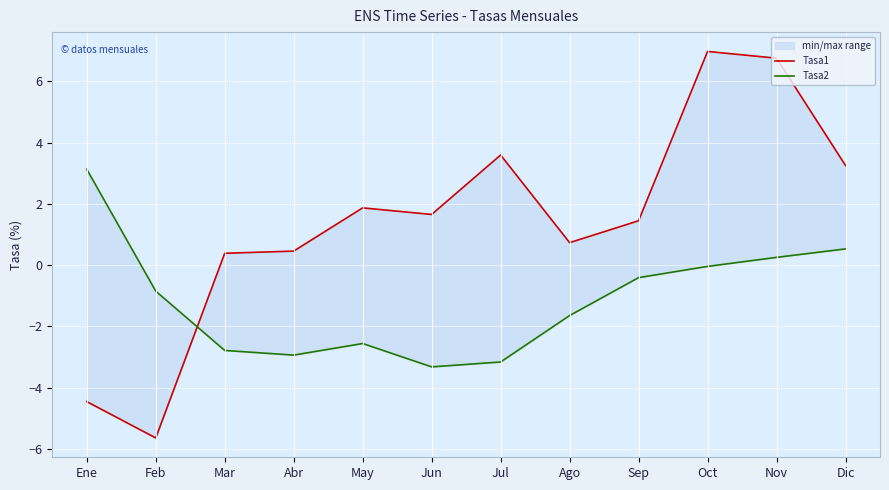

List the series in order of their overall mean, highest first.

Tasa1, Tasa2